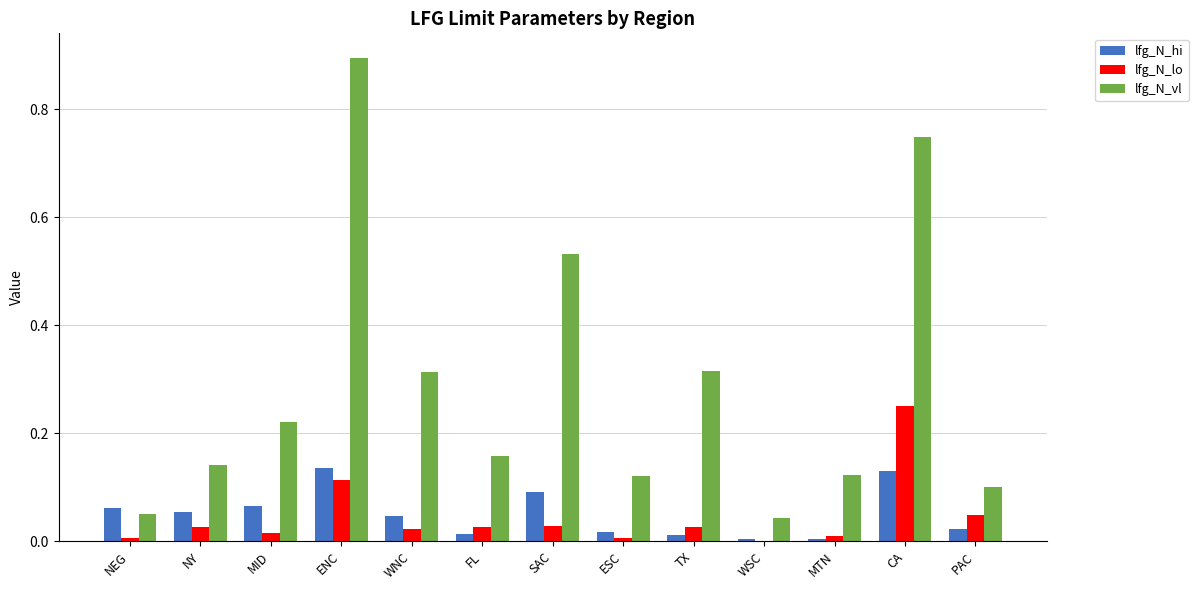

What is the maximum value shown in the chart?

0.9